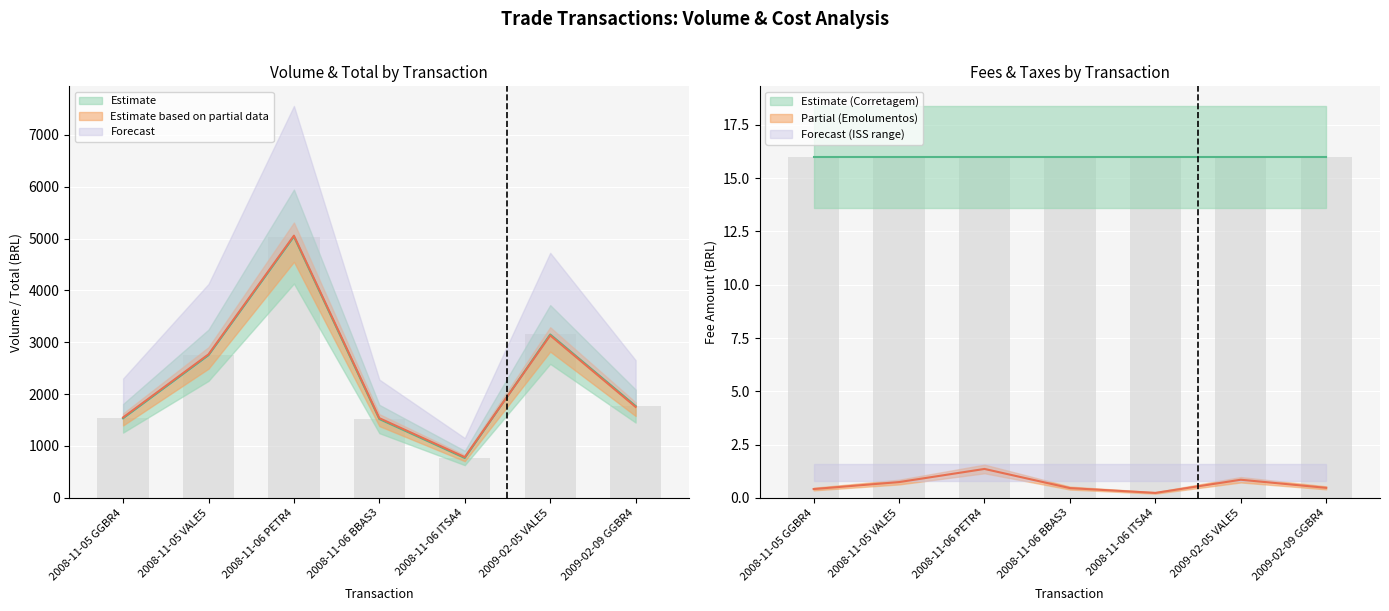

What is the label of the 3rd bar from the left?

2008-11-06 PETR4